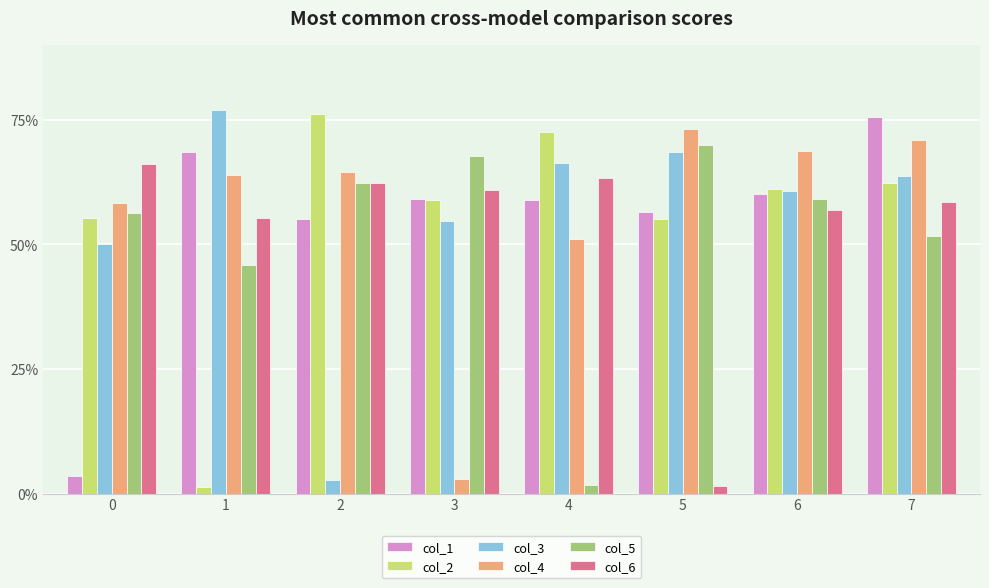

What are all the series names shown in the legend?

col_1, col_2, col_3, col_4, col_5, col_6